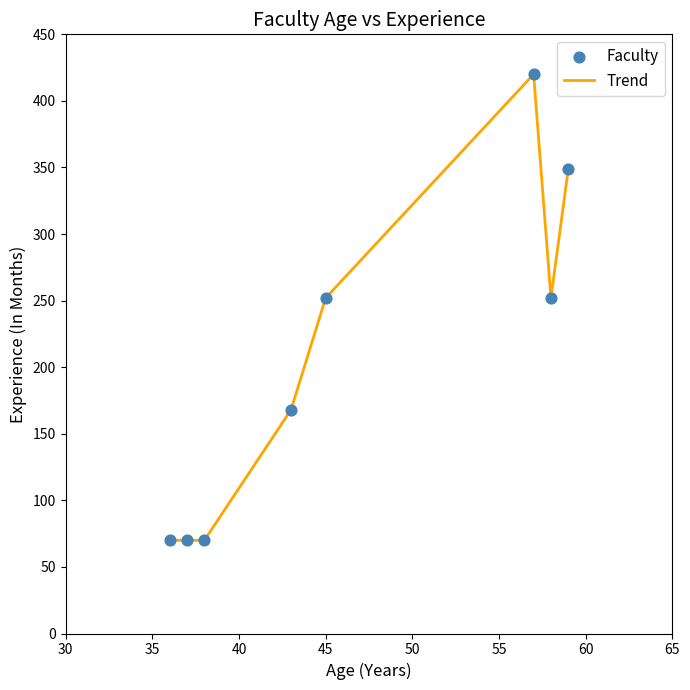

What is the difference between the maximum and minimum values?

350